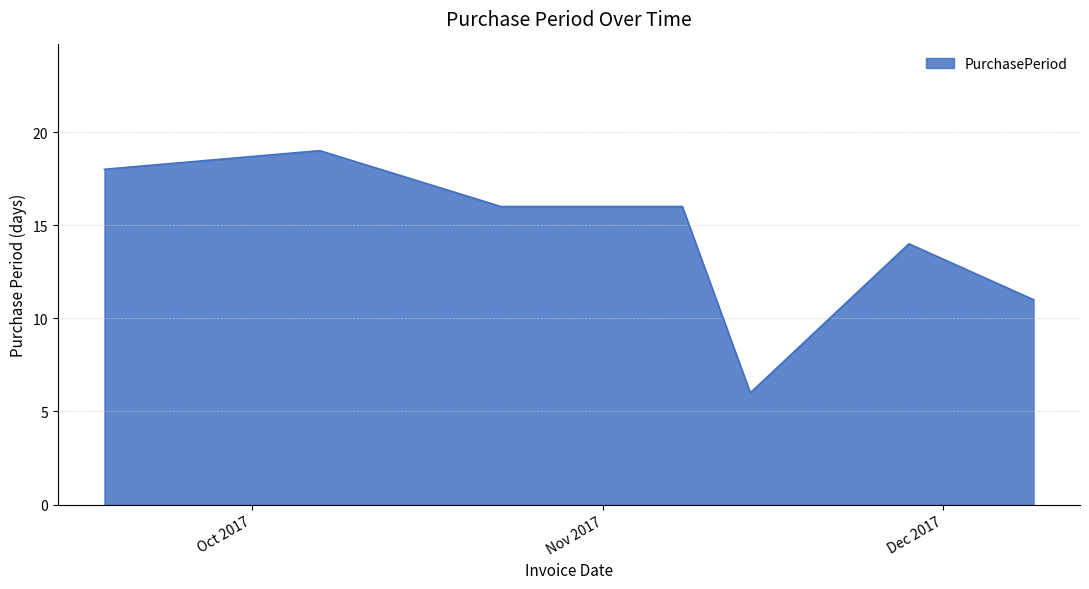

What is the average value?

14